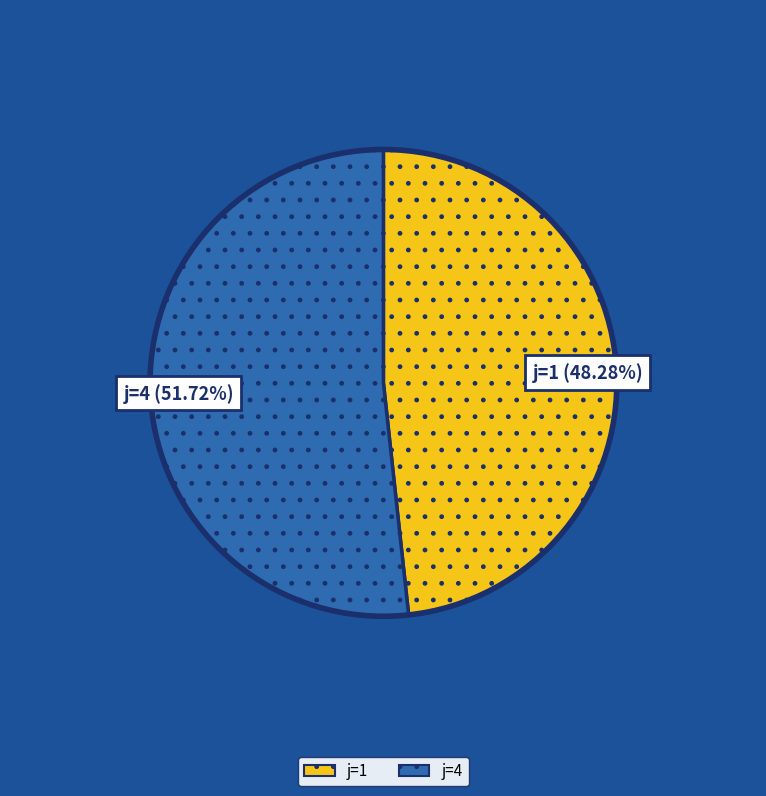

How many slices are in this pie chart?

2